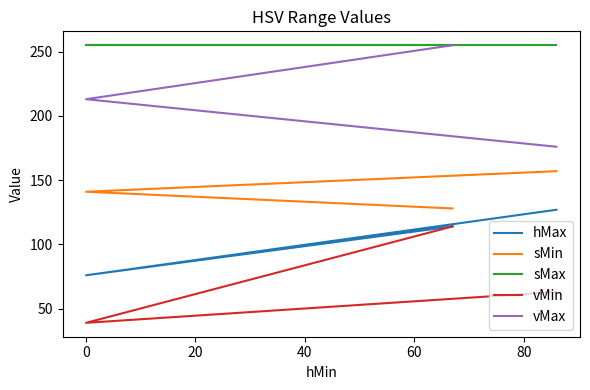

How many lines are shown in the chart?

5